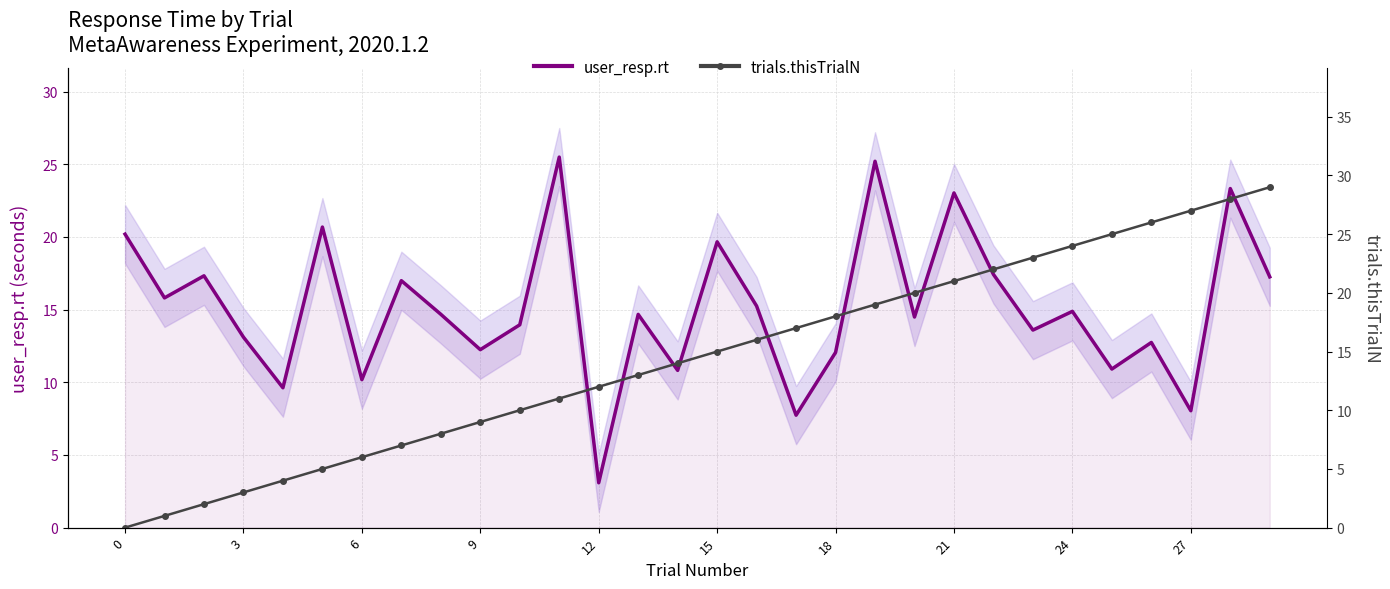

What is the label of the 14th point from the right?

16